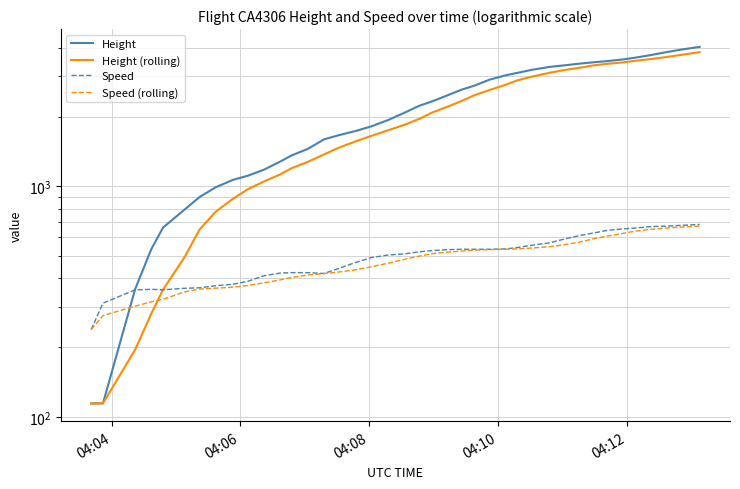

What is the average value of the Height series?

2178.9